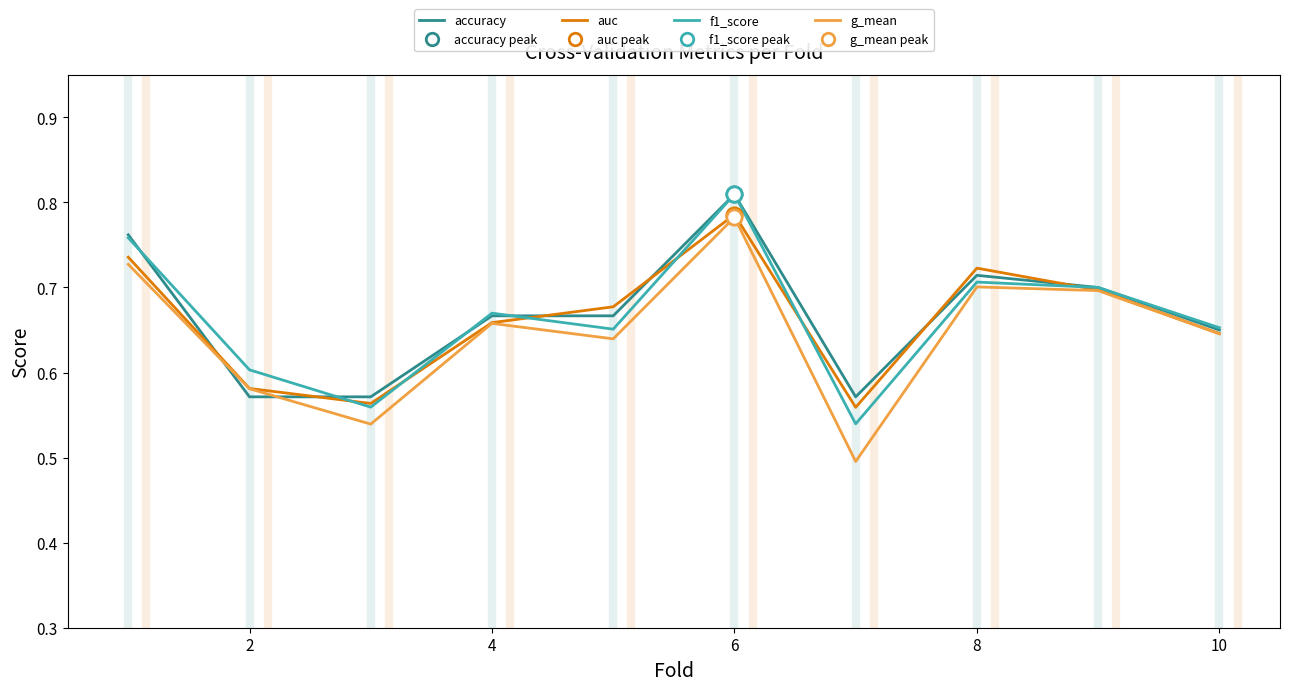

Which series has the widest spread of values?

g_mean